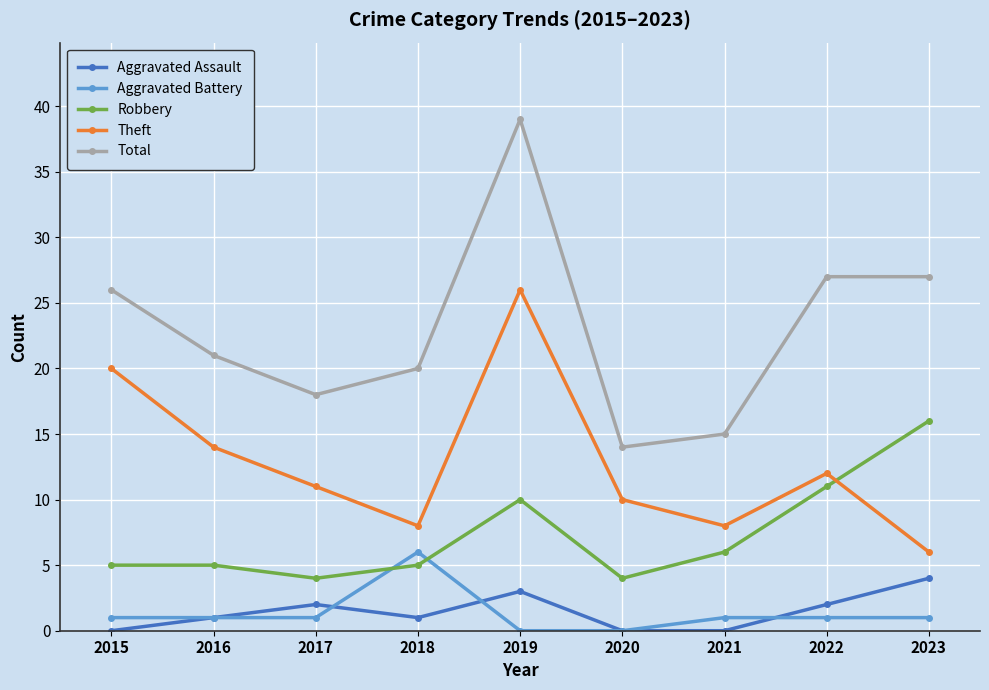

At which category does Total reach its first local valley?

2017